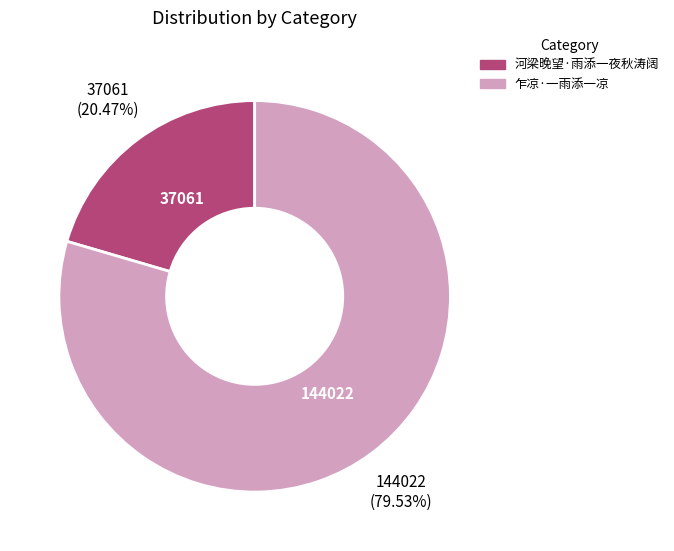

To the nearest percent, what percentage of the pie is 河梁晚望·雨添一夜秋涛阔?

20%